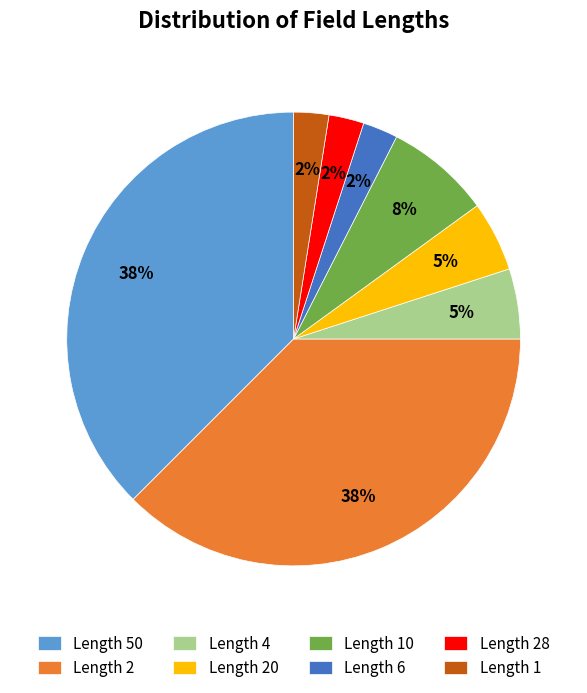

To the nearest percent, what percentage of the pie is Length 10?

8%